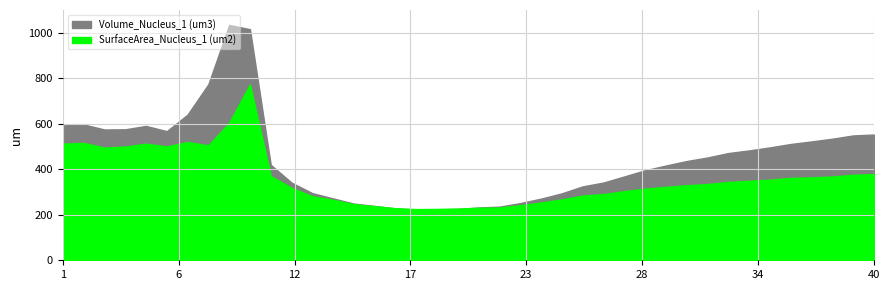

What is the greatest value displayed?

1034.3